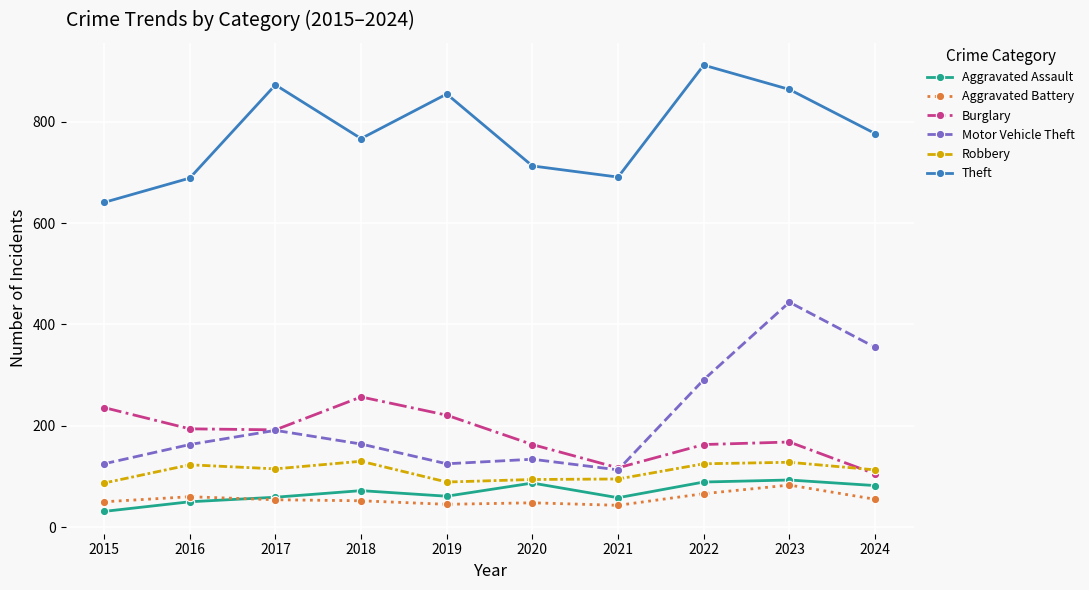

Between 2016 and 2018, which series saw the biggest shift?

Theft